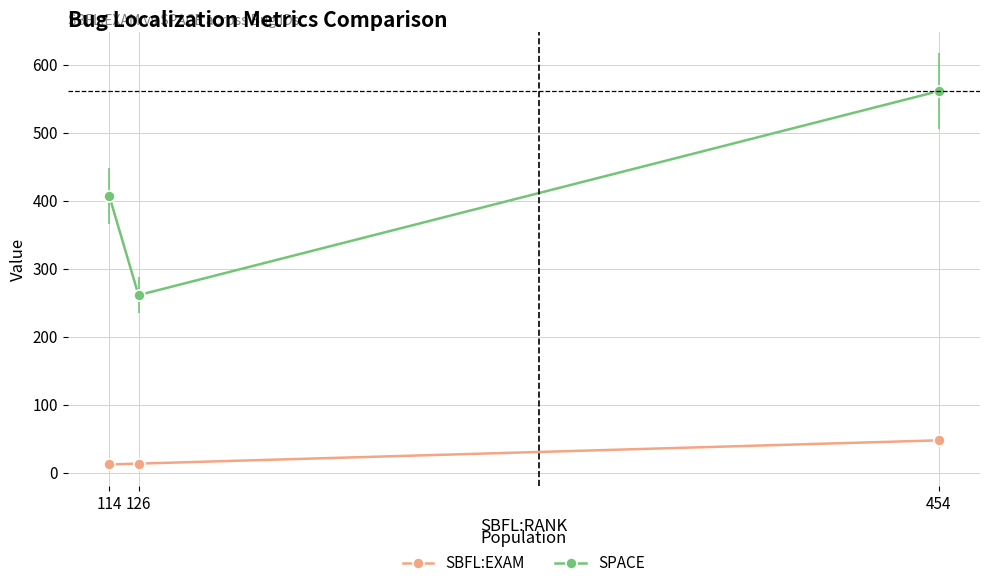

What is the average value of the SPACE series?

409.7